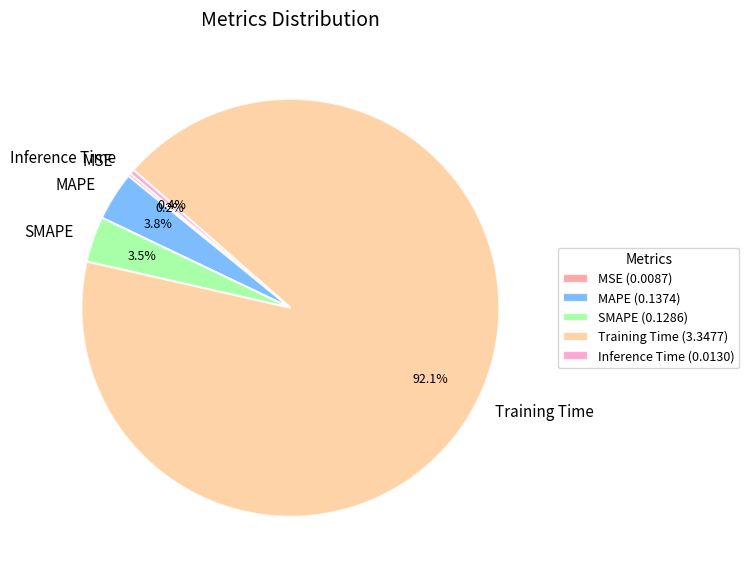

Do Inference Time and Training Time together represent more than half of the pie?

Yes